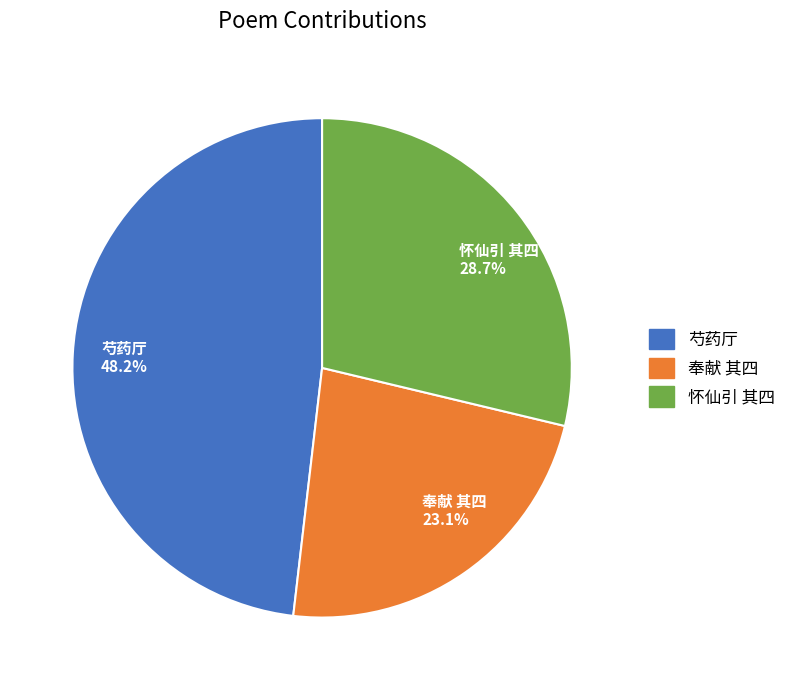

Is there any slice that represents more than half of the pie?

No